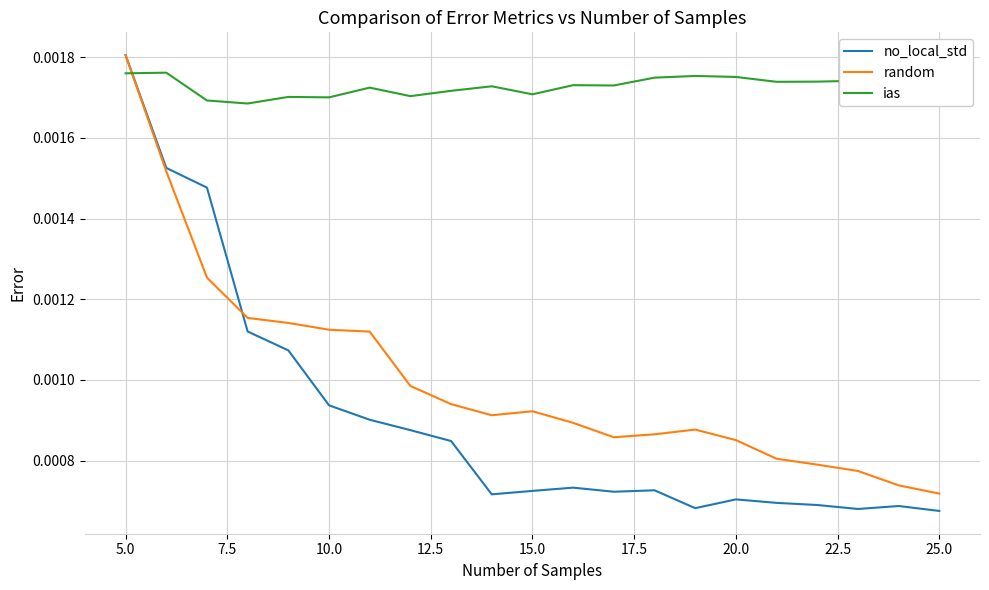

Which series ends up on top after the final intersection of random and ias?

ias